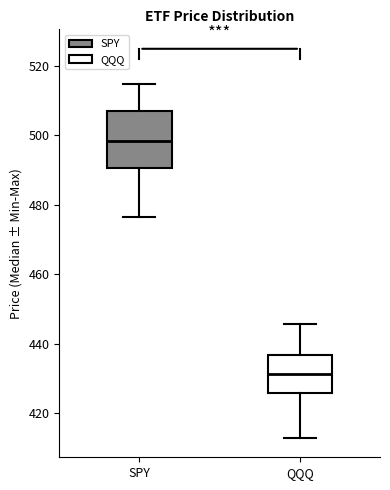

Comparing the boxes themselves (not the whiskers), which one is the tallest?

SPY